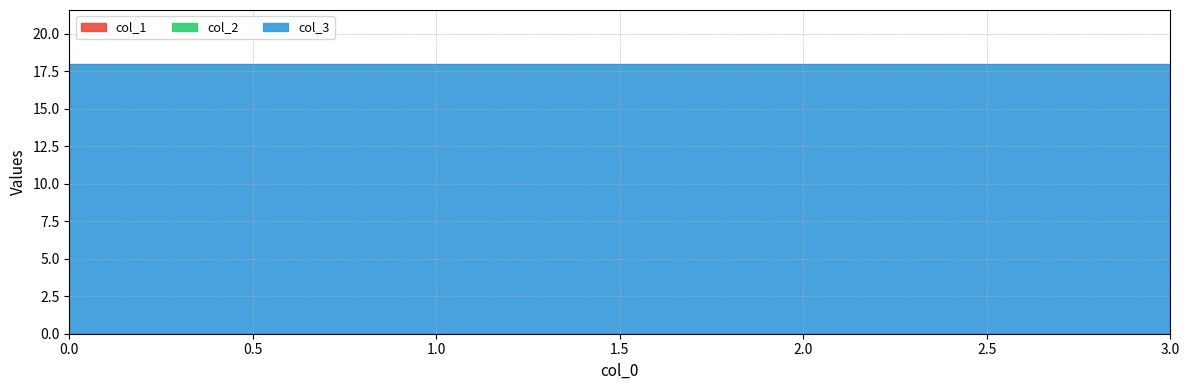

How many lines are shown in the chart?

3